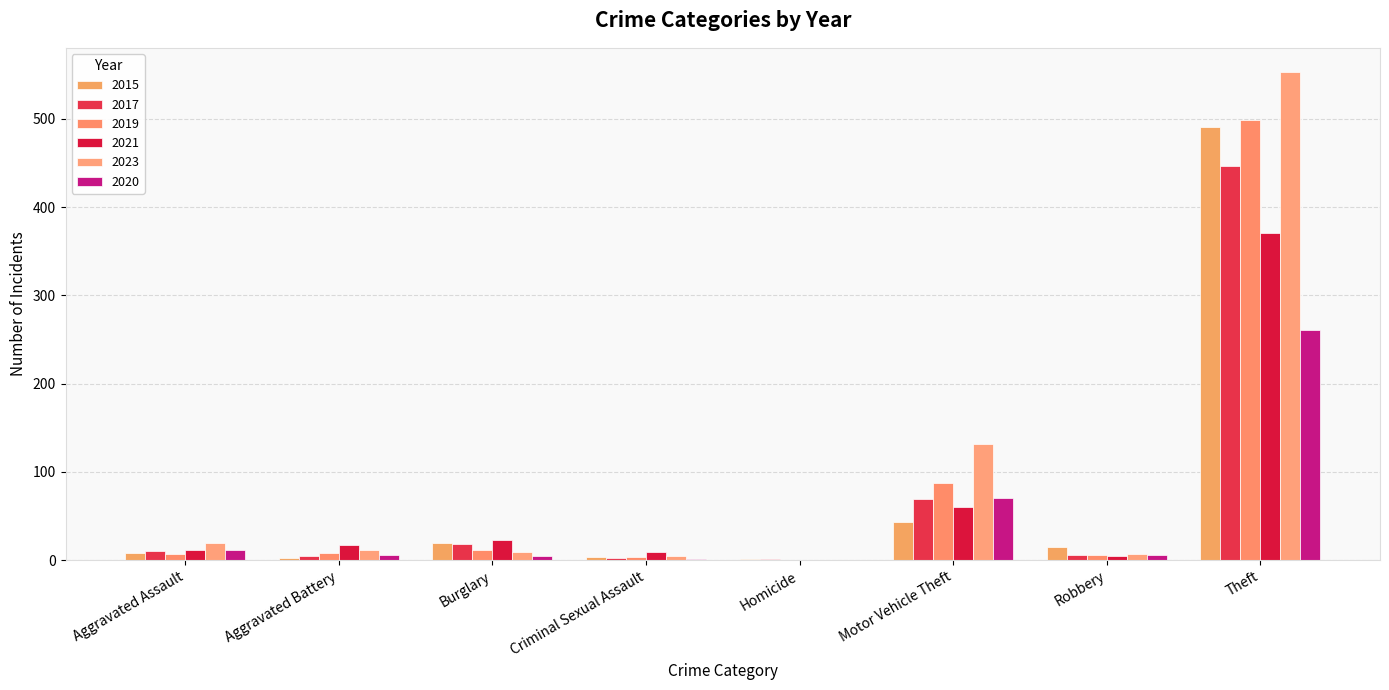

What is the label of the 3rd bar from the right?

Motor Vehicle Theft